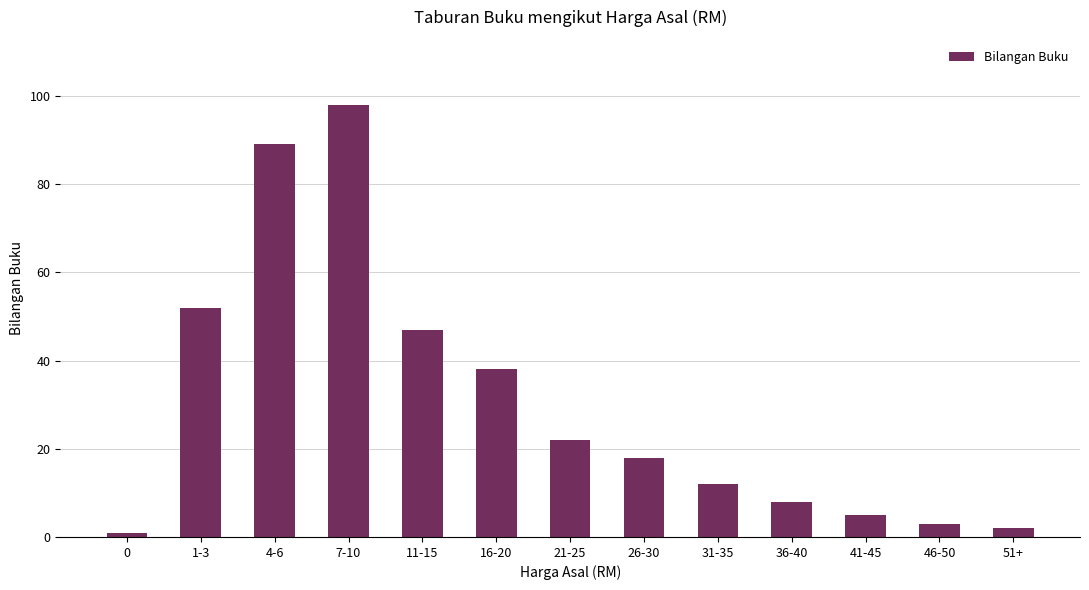

What is the approximate value at 1-3?

52